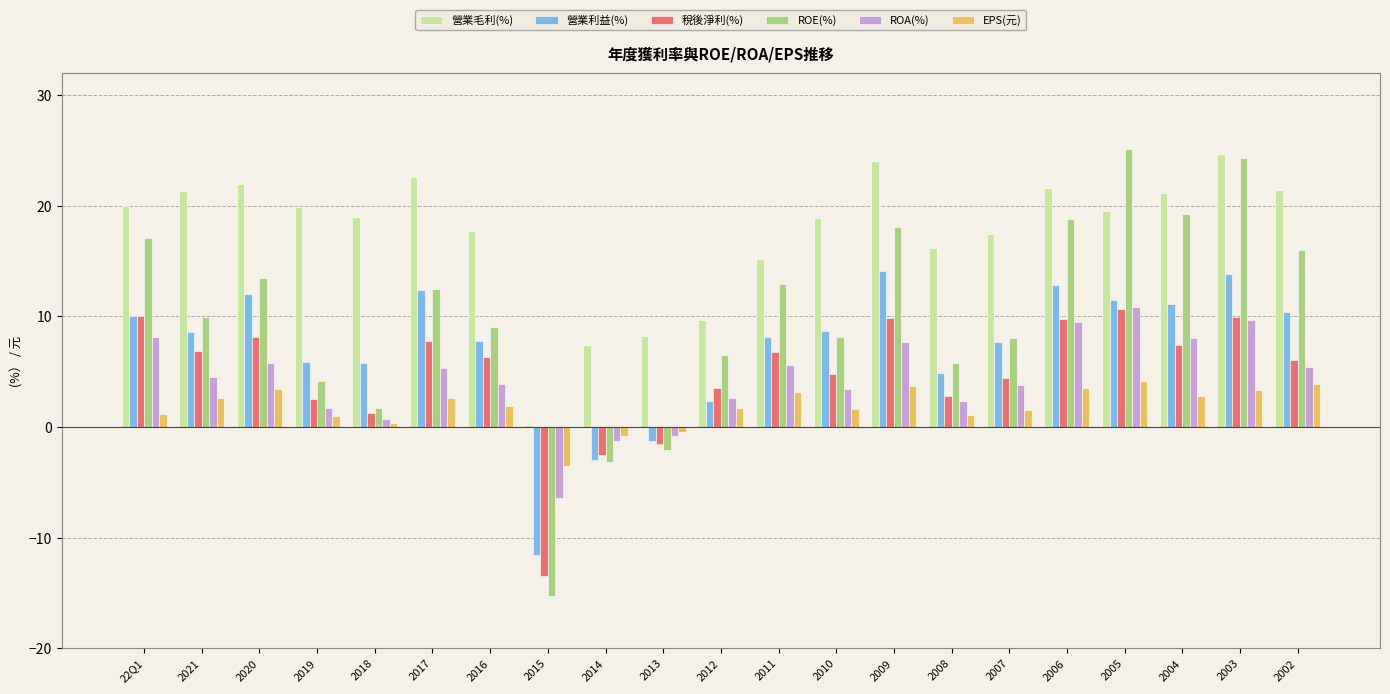

What position from the right is 2002?

1